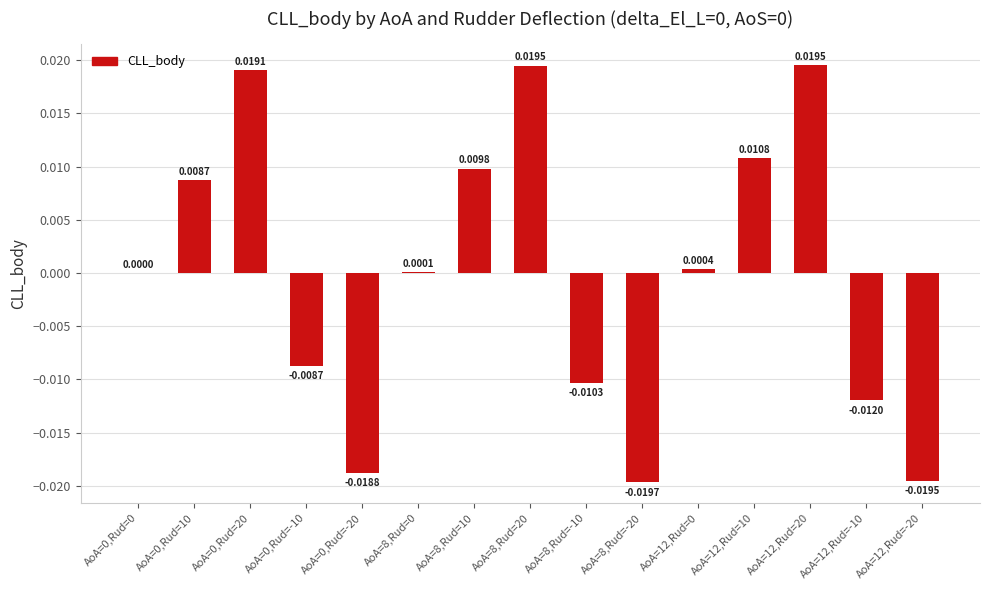

How many series are shown in this chart?

1